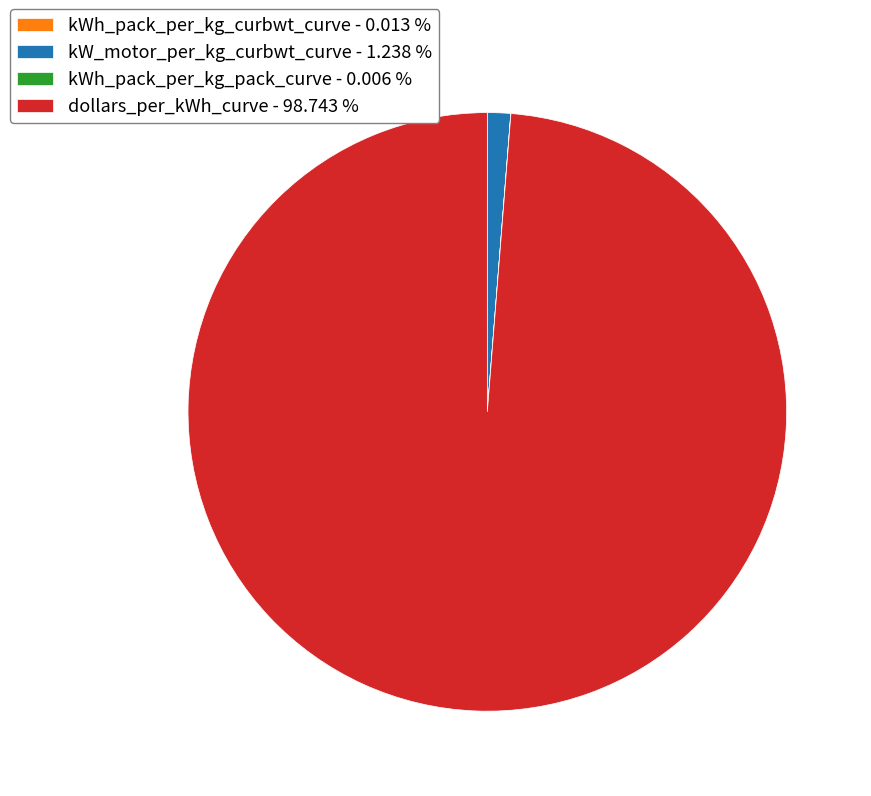

Combined, do dollars_per_kWh_curve - 98.743 % and kW_motor_per_kg_curbwt_curve - 1.238 % account for over 50%?

Yes